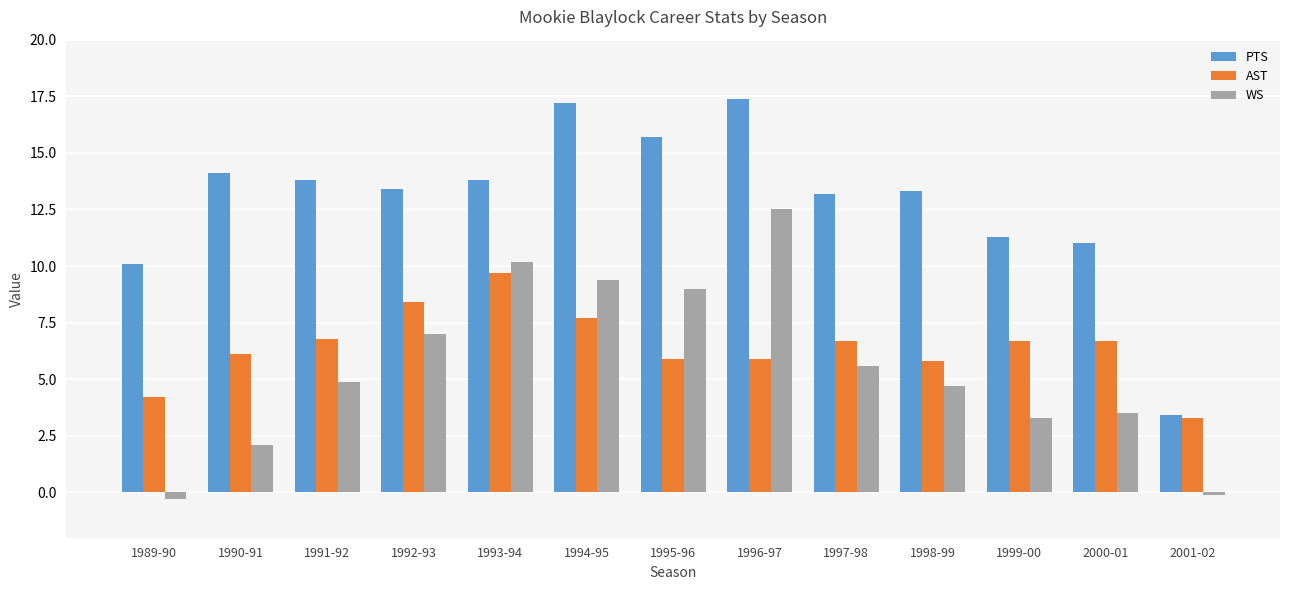

Which series changed the most between 1990-91 and 1994-95?

WS